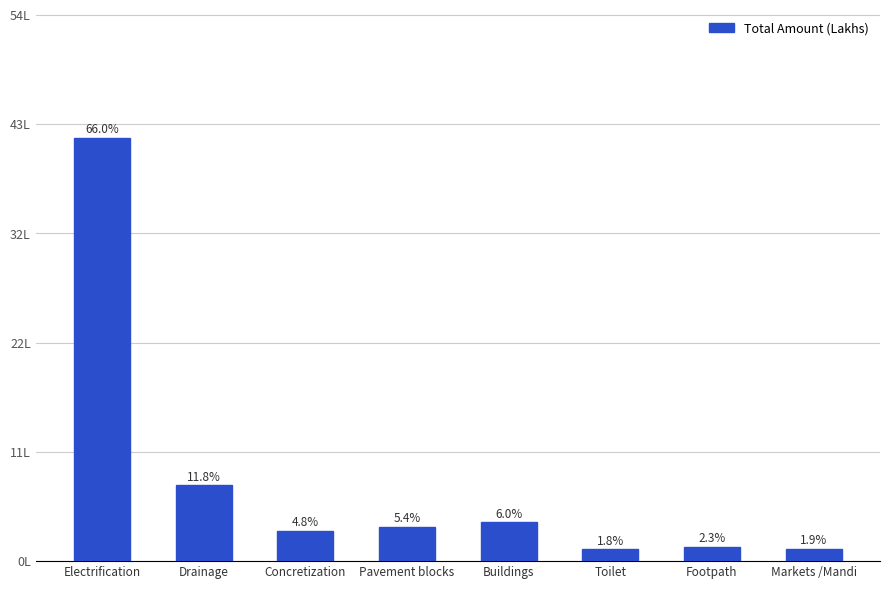

Does the chart contain any negative values?

No